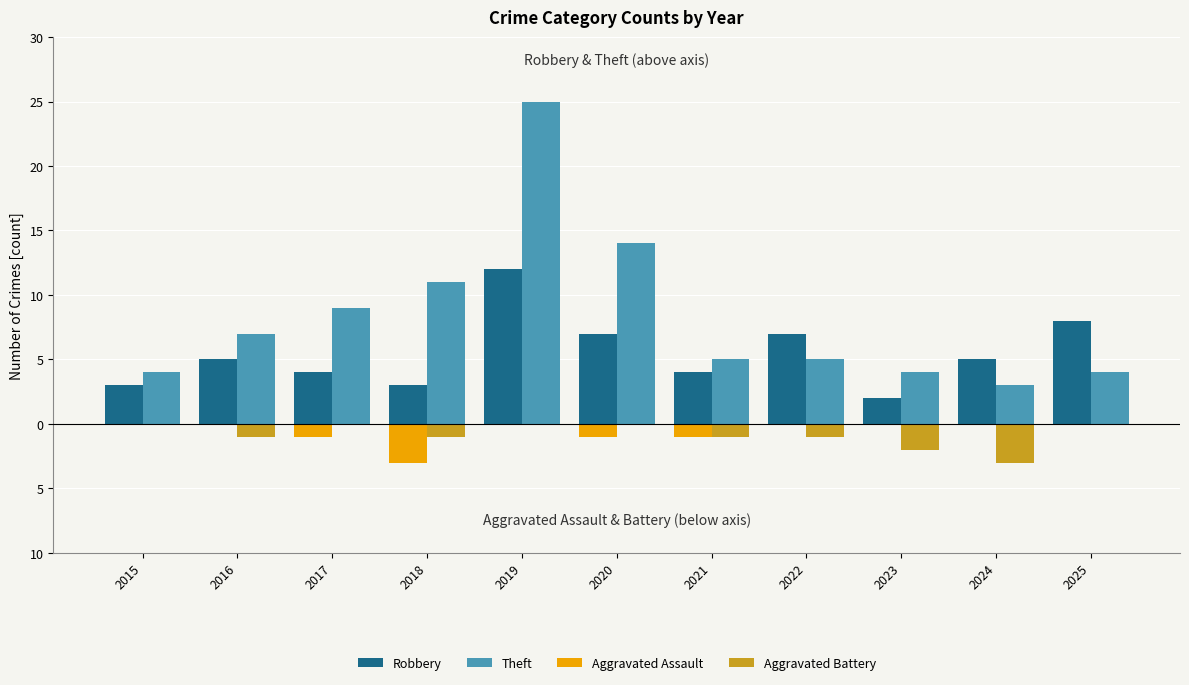

Reading left to right, what are all the values shown in this chart?

Robbery: 2015=3	2016=5	2017=4	2018=3	2019=12	2020=7	2021=4	2022=7	2023=2	2024=5	2025=8
Theft: 2015=4	2016=7	2017=9	2018=11	2019=25	2020=14	2021=5	2022=5	2023=4	2024=3	2025=4
Aggravated Assault: 2015=0	2016=0	2017=-1	2018=-3	2019=0	2020=-1	2021=-1	2022=0	2023=0	2024=0	2025=0
Aggravated Battery: 2015=0	2016=-1	2017=0	2018=-1	2019=0	2020=0	2021=-1	2022=-1	2023=-2	2024=-3	2025=0